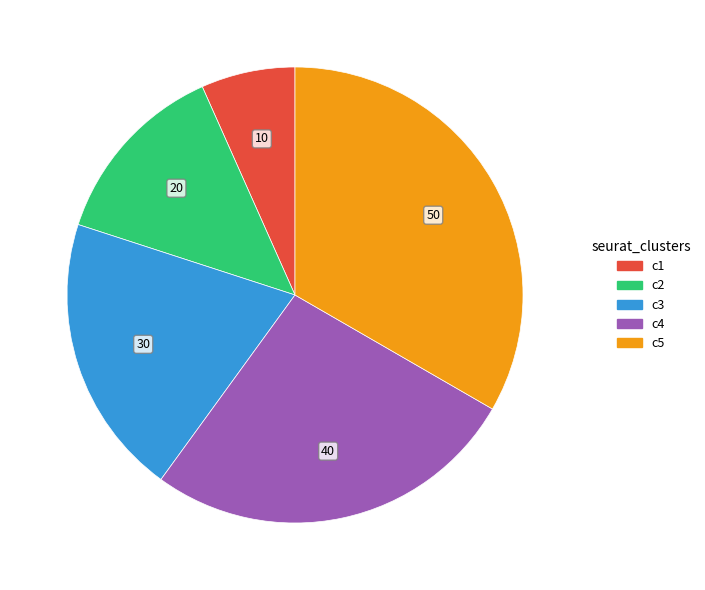

Does any single category account for the majority?

No